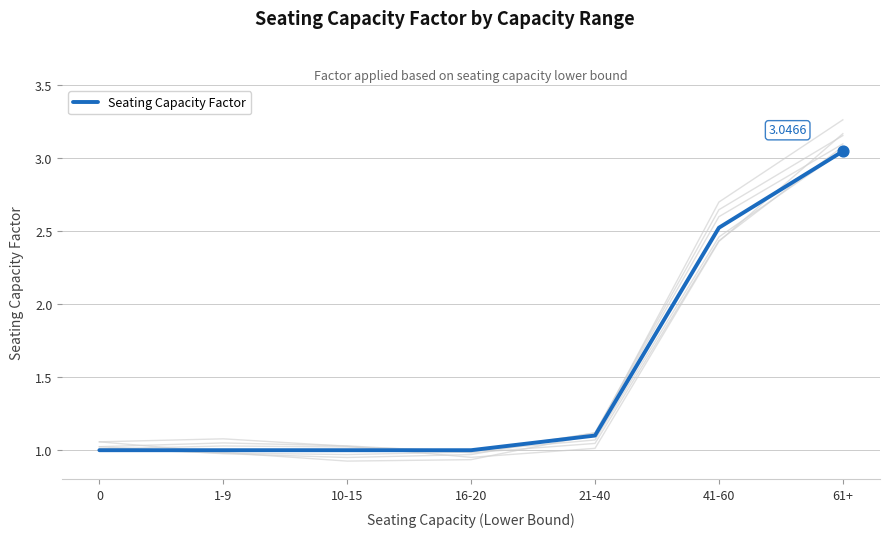

What is the change in value from 21-40 to 41-60?

+1.4